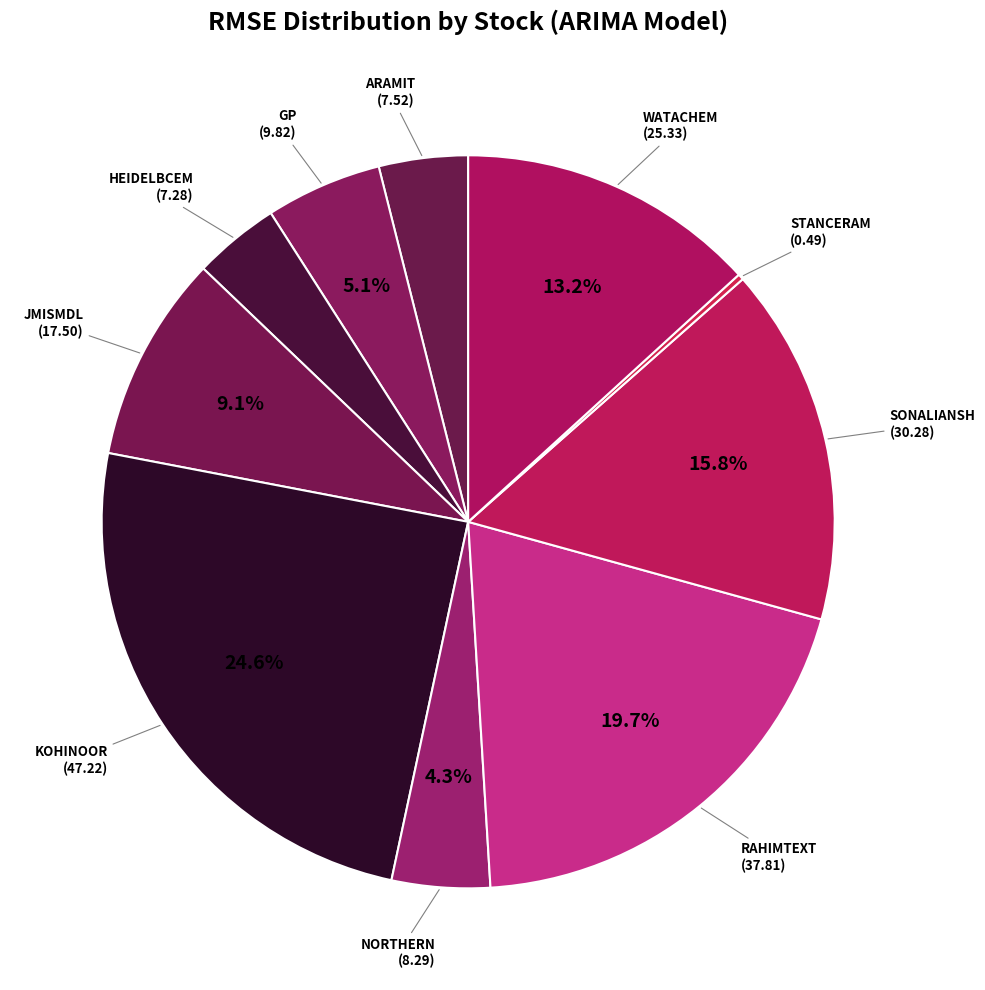

Is it true that ARAMIT is 4% of the pie?

True